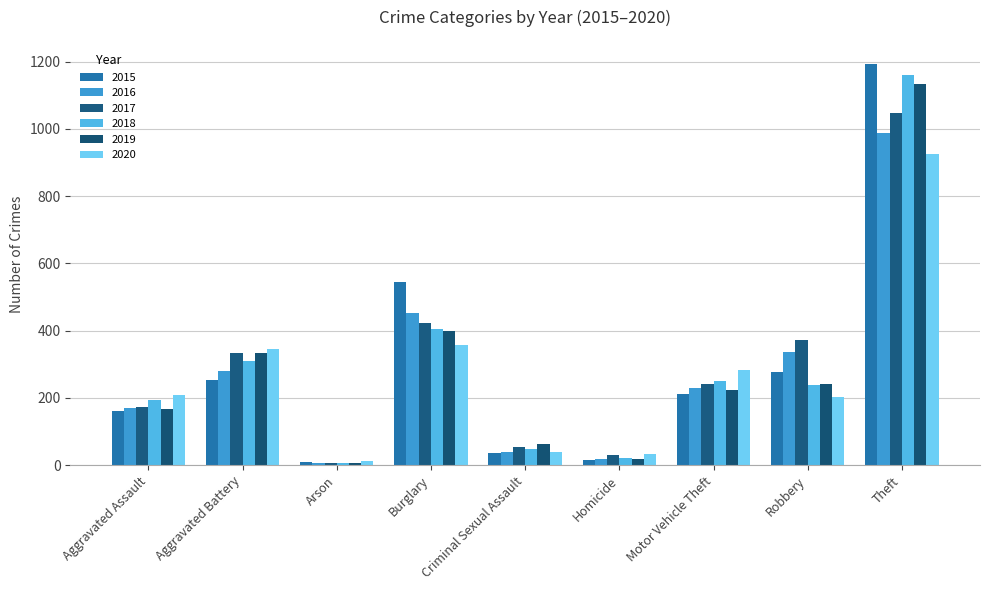

What is the difference between the maximum and second lowest values in the 2018 series?

1140